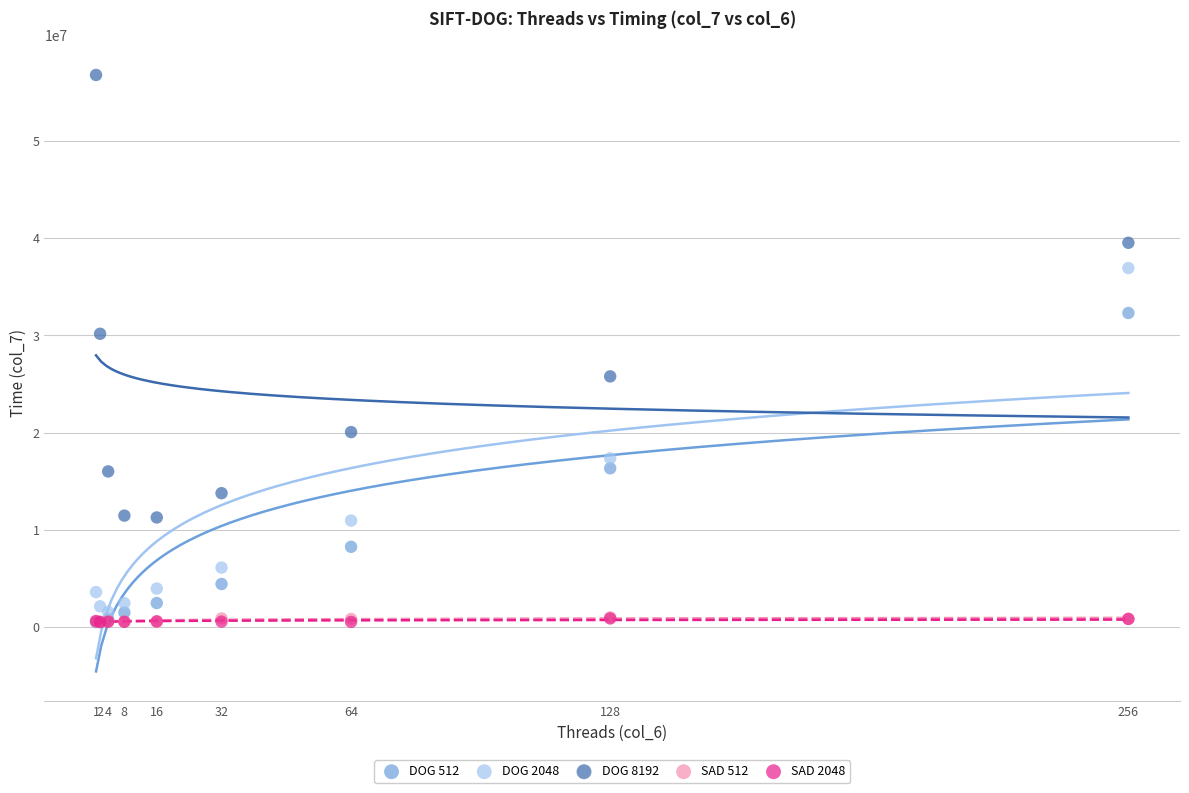

What are all the series names shown in the legend?

DOG 512, DOG 2048, DOG 8192, SAD 512, SAD 2048